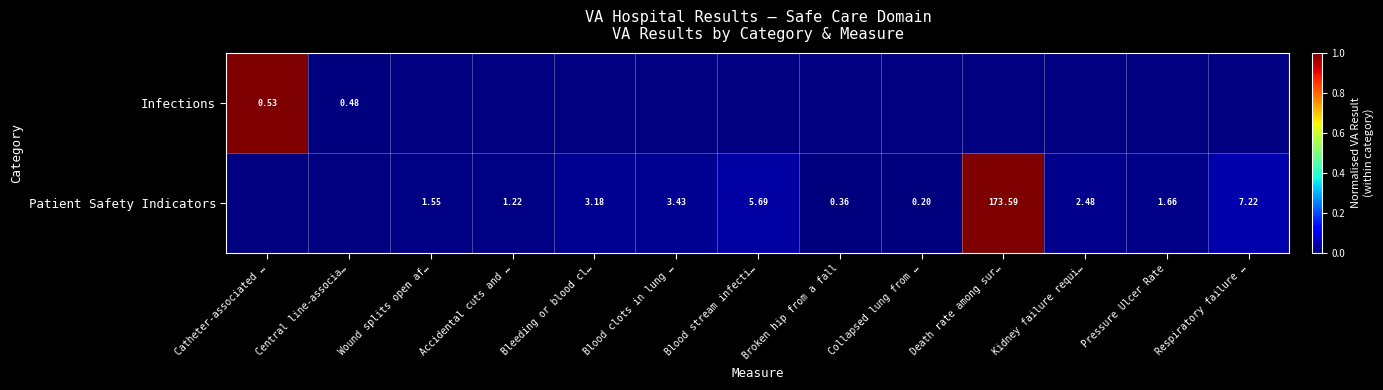

Is it true that Patient Safety Indicators equals 0.0 at Respiratory failure …?

True